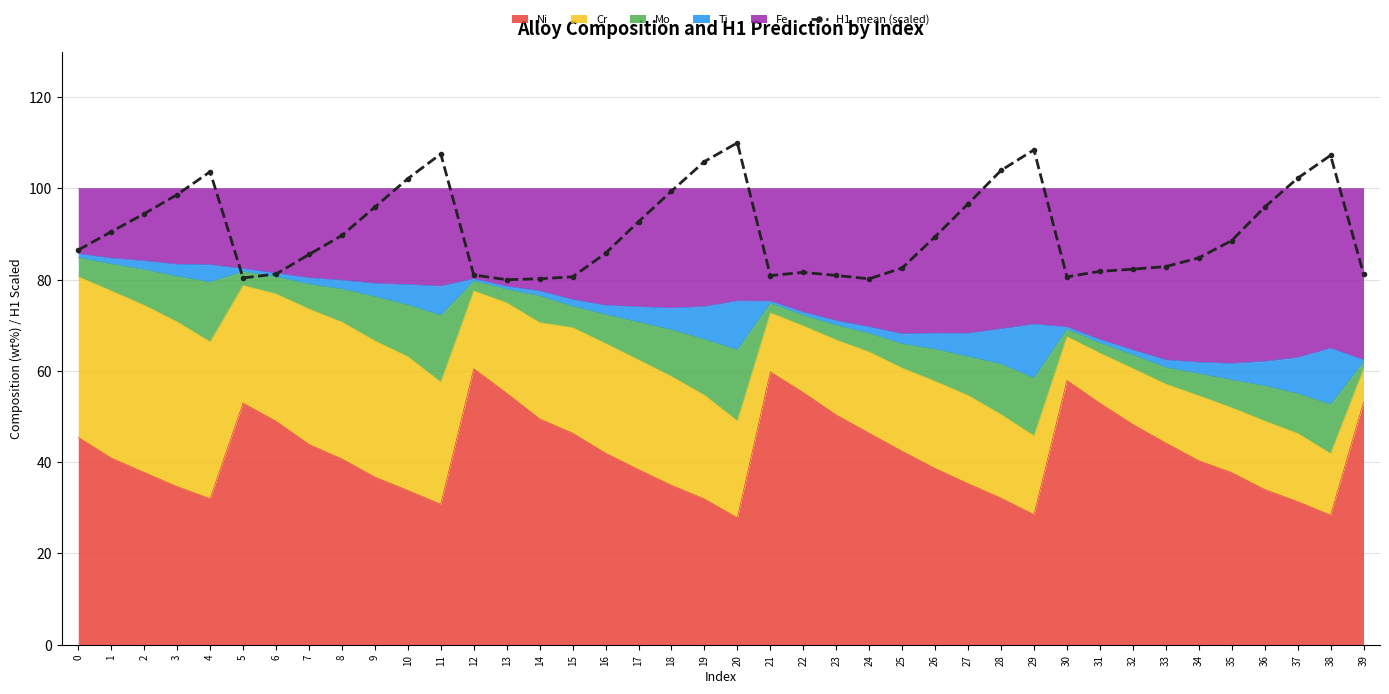

Rank the categories by value from lowest to highest.

13, 24, 14, 5, 30, 15, 21, 23, 12, 6, 39, 22, 31, 32, 25, 33, 34, 7, 16, 0, 35, 26, 8, 1, 17, 2, 36, 9, 27, 3, 18, 10, 37, 4, 28, 19, 38, 11, 29, 20